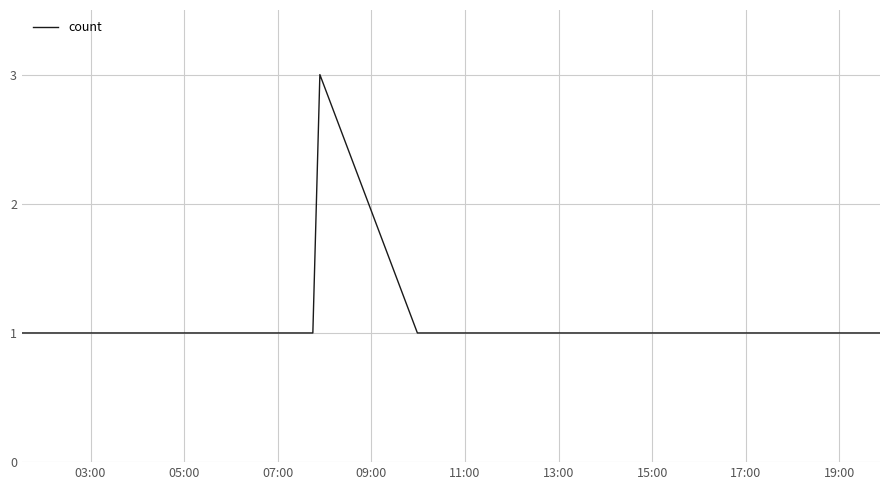

What is the greatest value displayed?

3